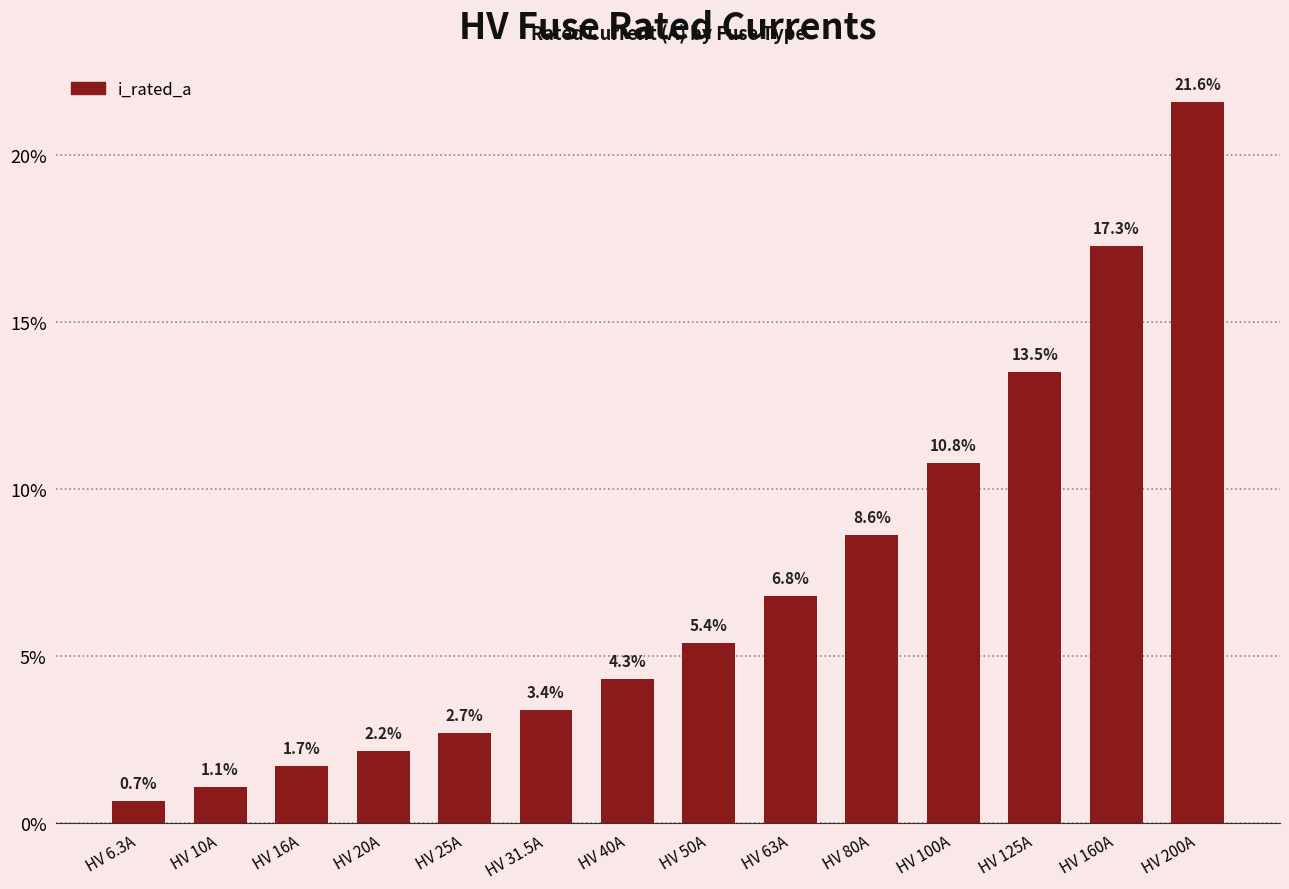

Approximately how many times larger is the value at HV 6.3A compared to HV 63A?

0.1